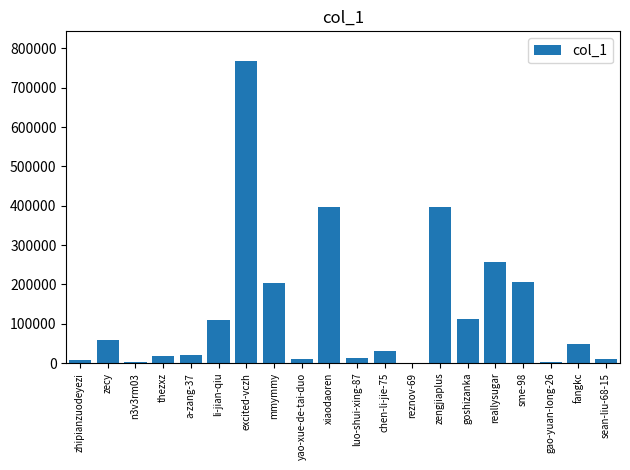

What is the sum of the values at mmymmy and reallysugar?

458981